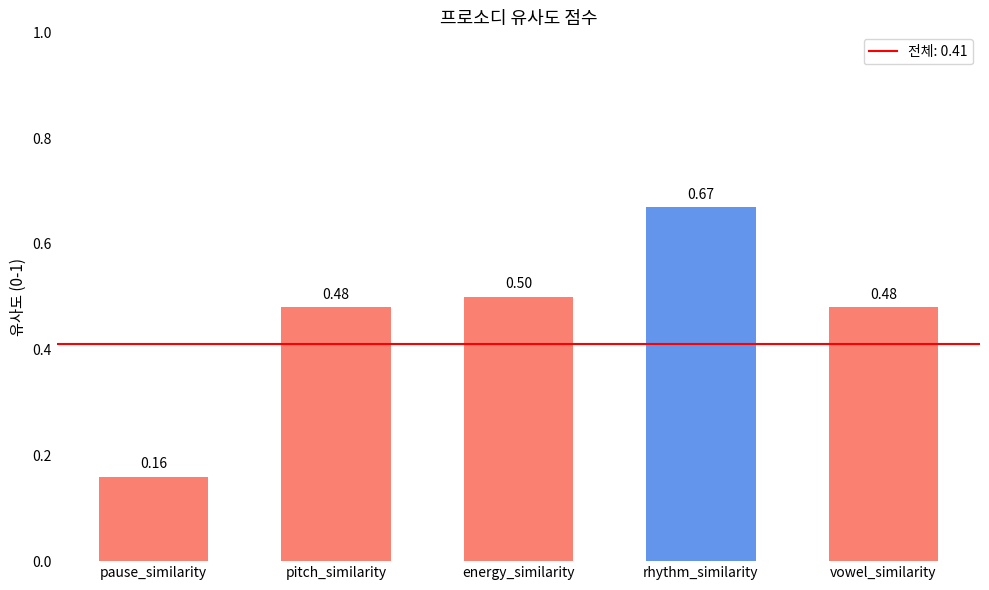

How many categories are shown in the chart?

5